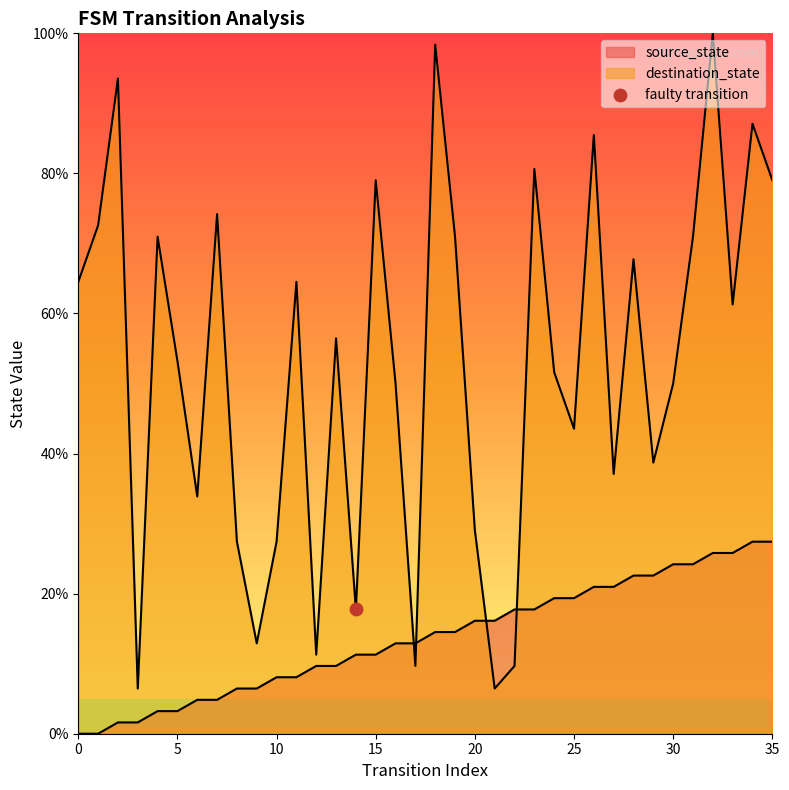

Is the value of source_state at 1 greater than the value of destination_state at 7?

No